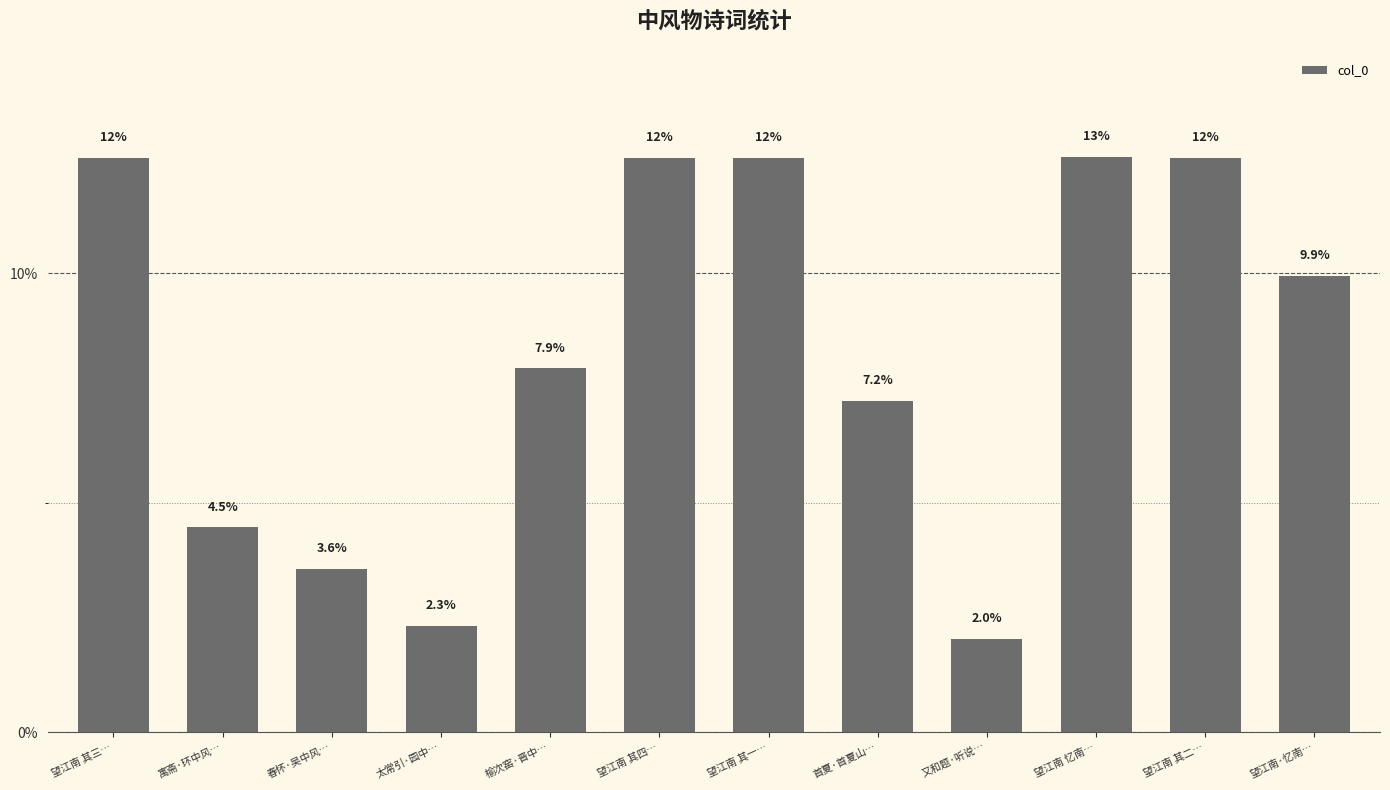

What is the label of the 2nd bar from the left?

寓斋·环中风…